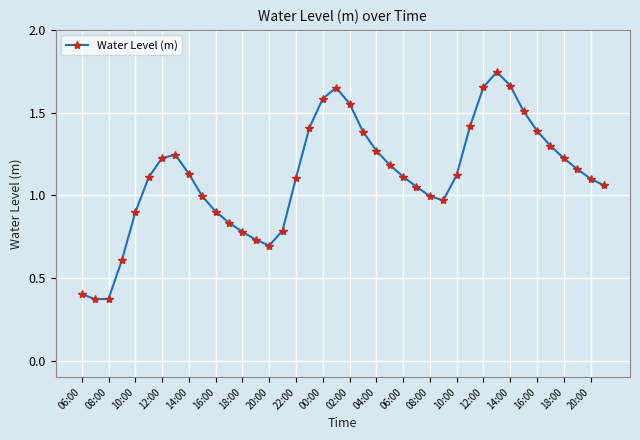

True or false: the data has more than 2 interior local peaks.

True